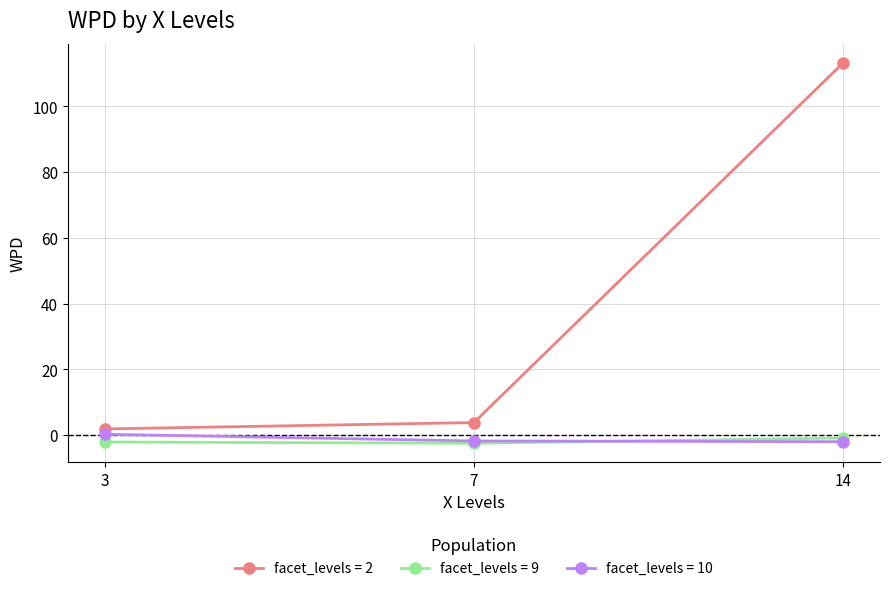

What is the greatest value displayed?

113.3